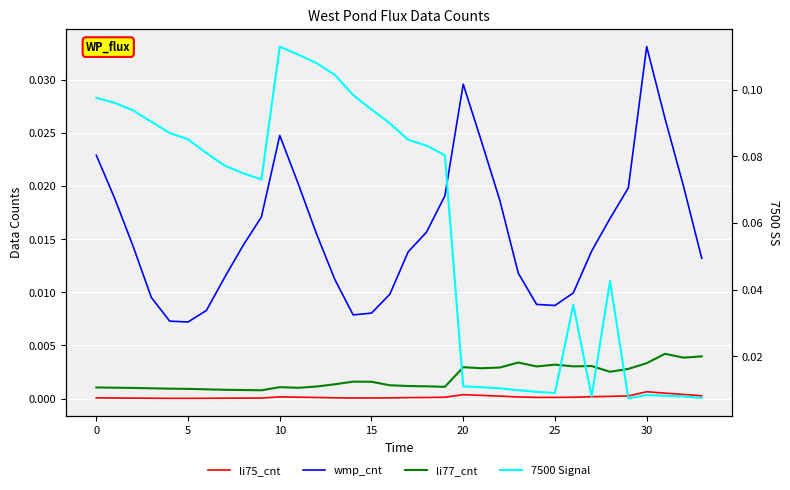

Between 16 and 19, which is larger?

19